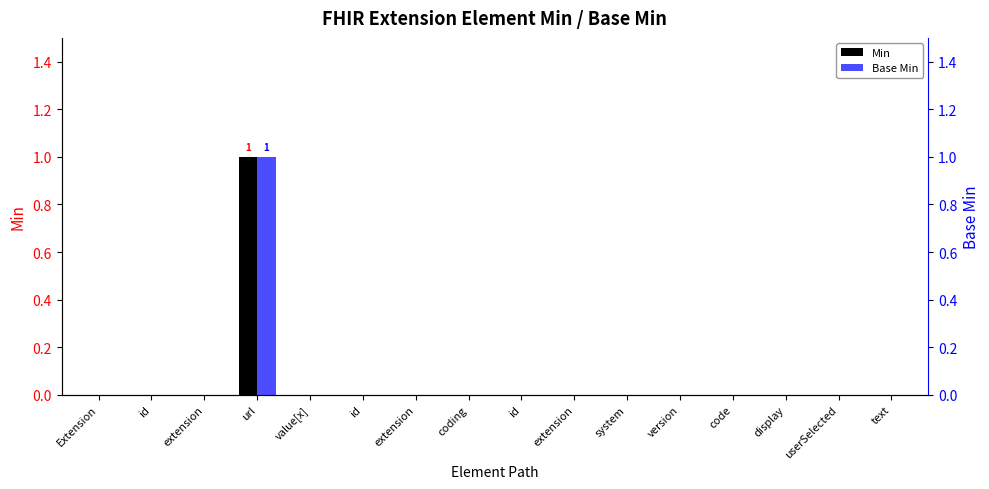

At coding, list the series in order from smallest to largest.

Min, Base Min